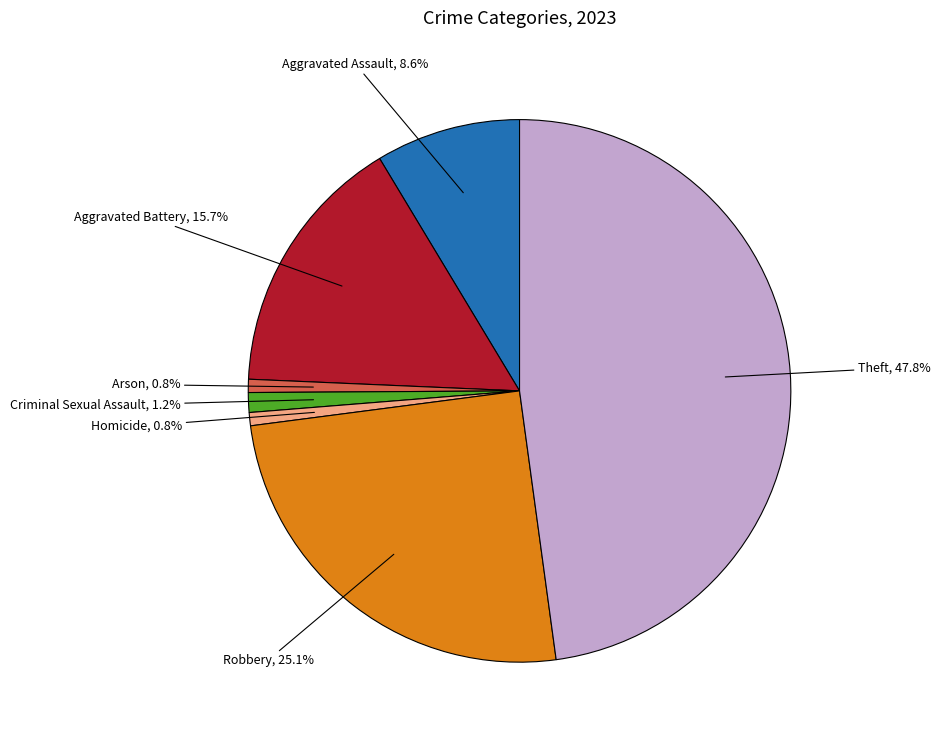

Is there any slice that represents more than half of the pie?

No